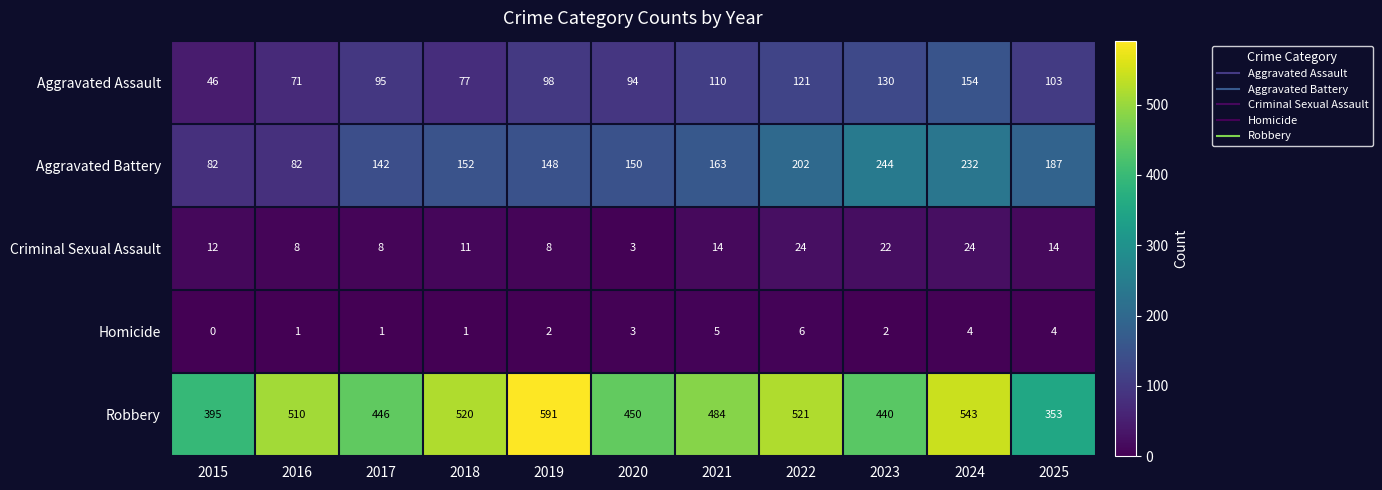

True or false: Aggravated Battery has a value of 244 at 2020.

False